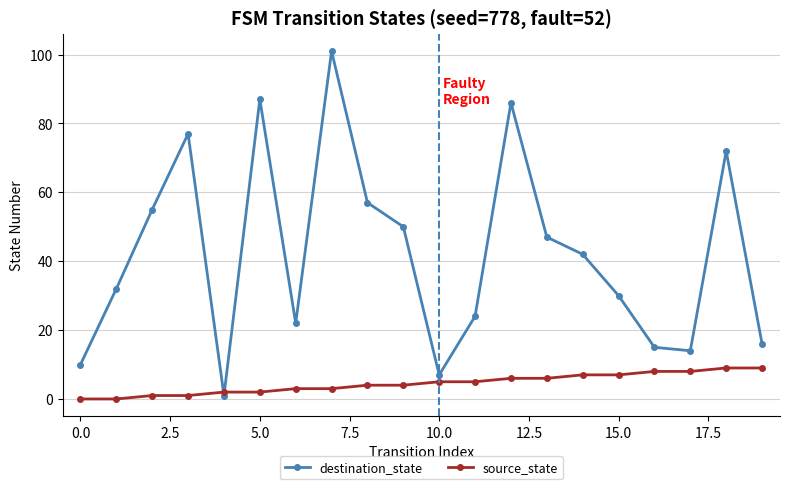

Which series has the largest total across all categories?

destination_state